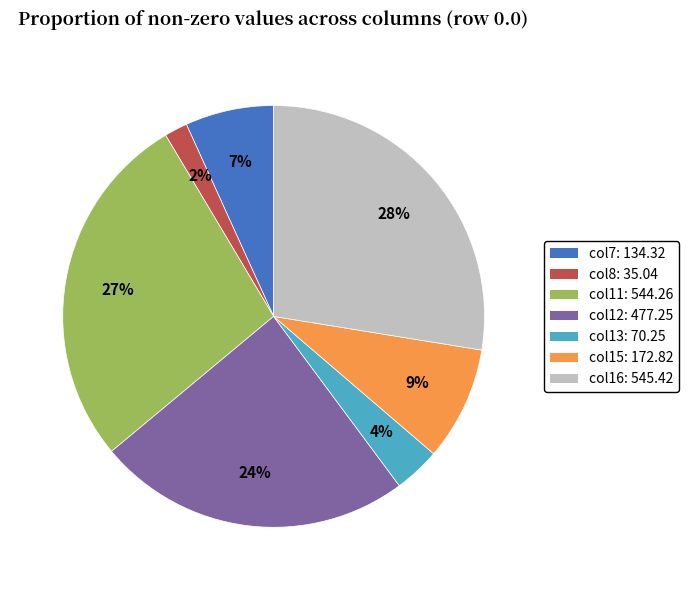

The col15: 172.82 slice represents 9% of the pie. True or false?

True